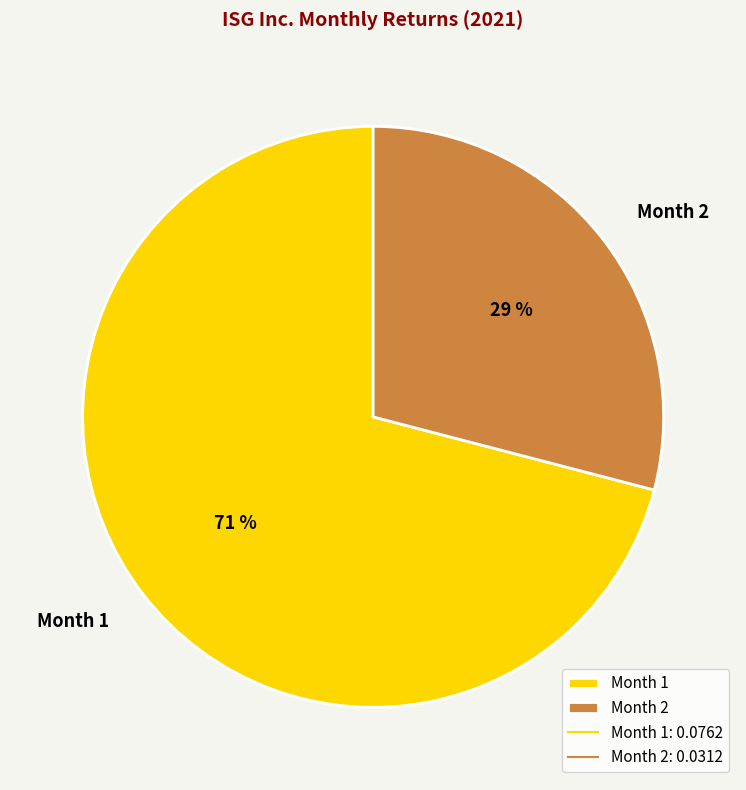

Between Month 1 and Month 2, which is larger?

Month 1